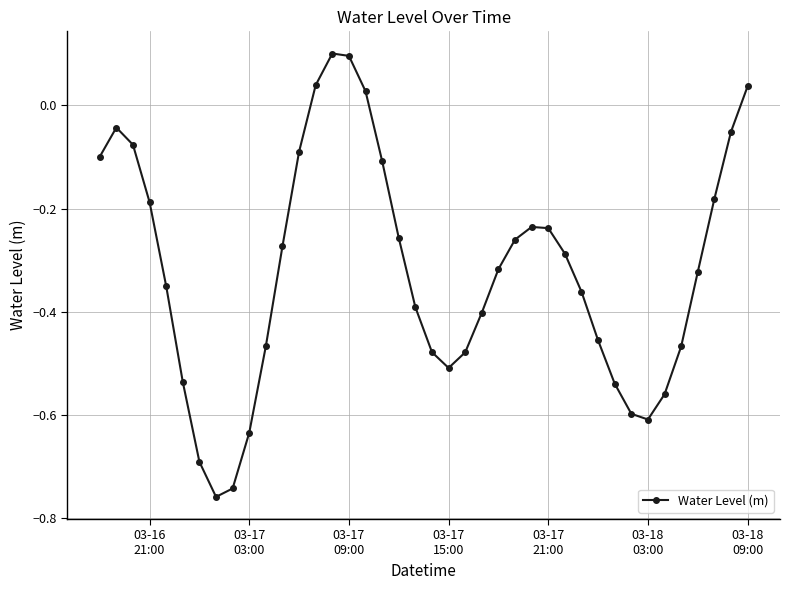

What is the difference between the maximum and minimum values?

0.9